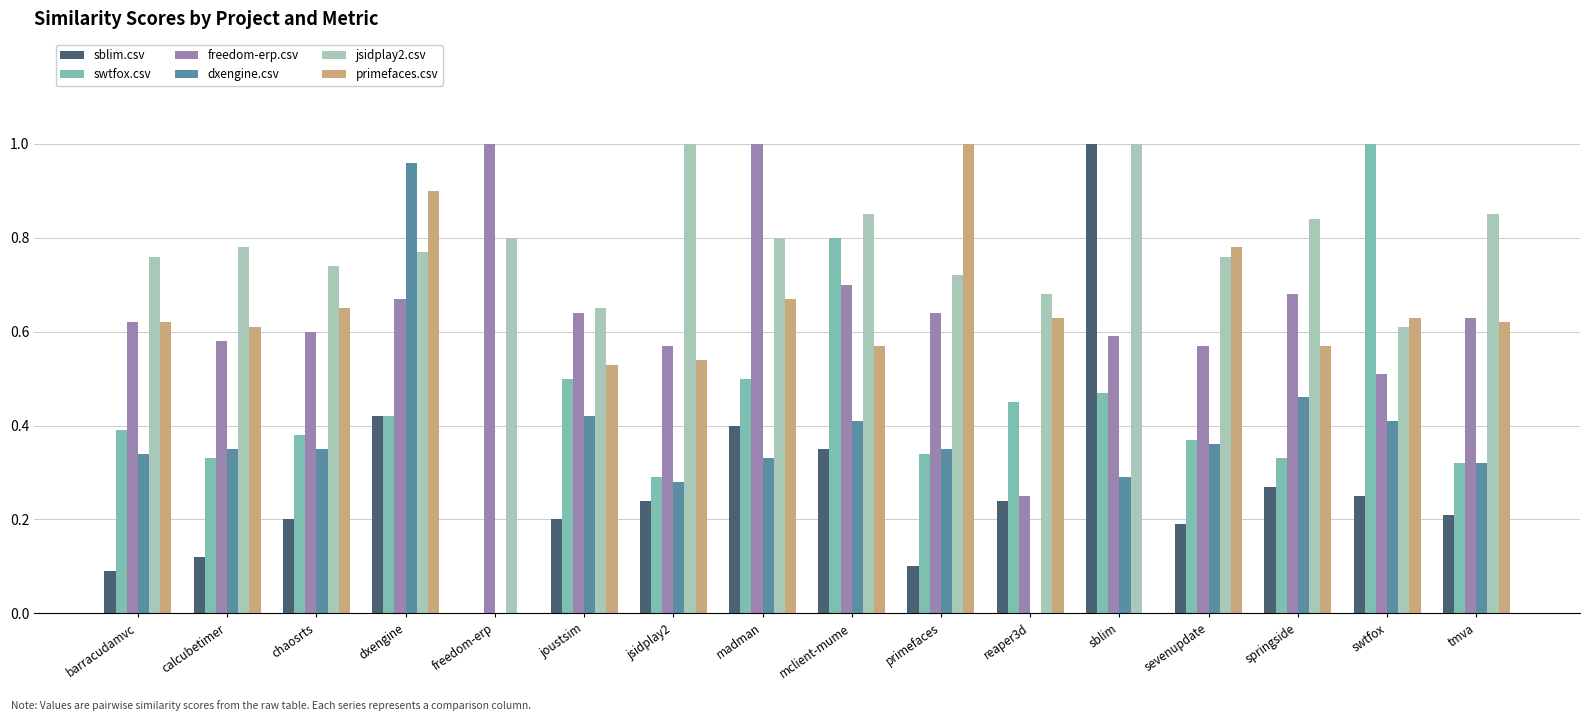

Is it true that dxengine.csv equals 0.1 at jsidplay2?

False